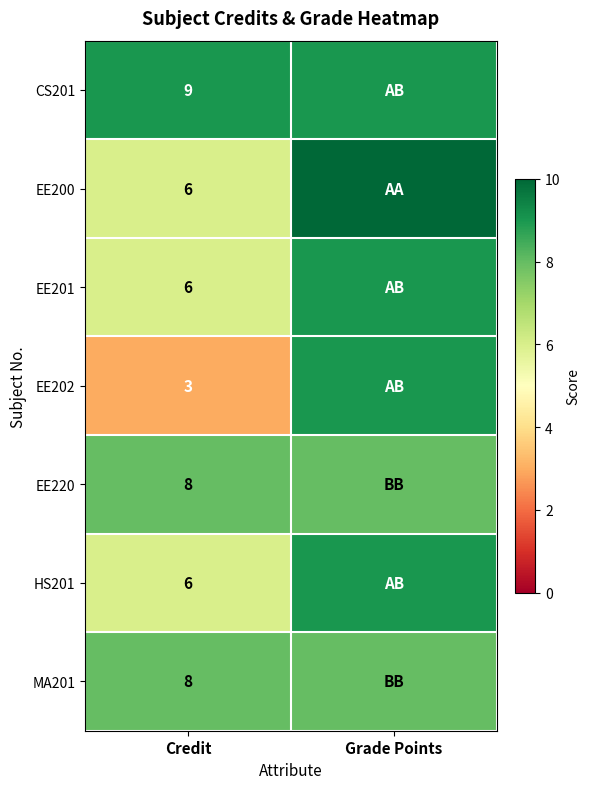

What is the spread (max minus min) of values at Credit?

6